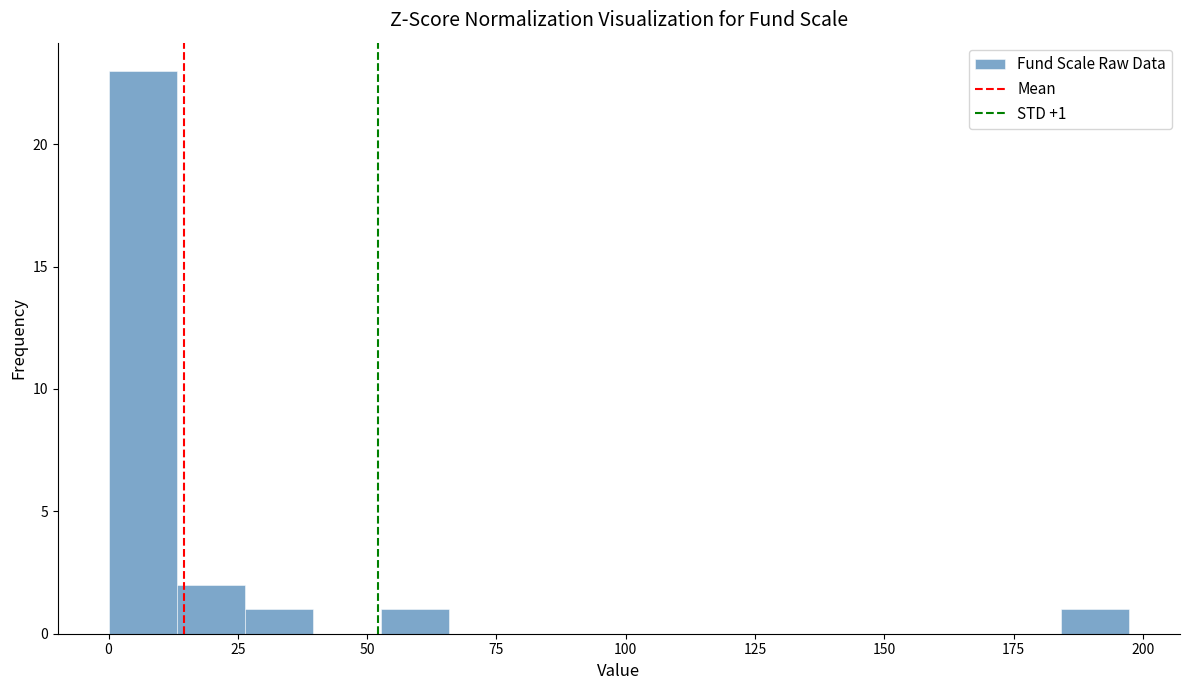

Around what value on the x-axis is the tallest bar? Give the approximate position of its centre, as read against the axis.

5